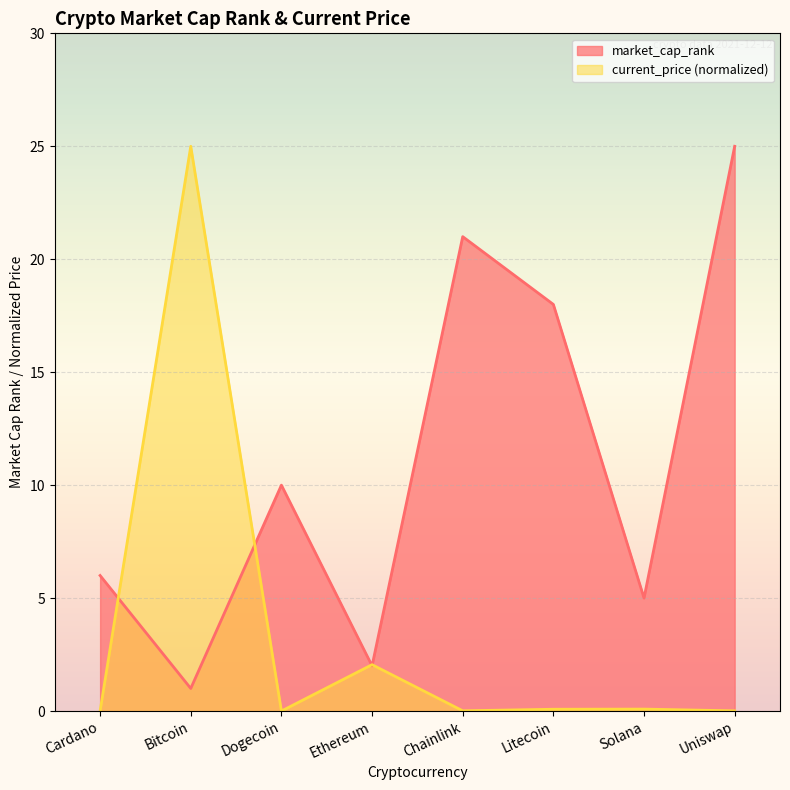

Rank the categories by current_price value from lowest to highest.

Dogecoin, Cardano, Uniswap, Chainlink, Litecoin, Solana, Ethereum, Bitcoin